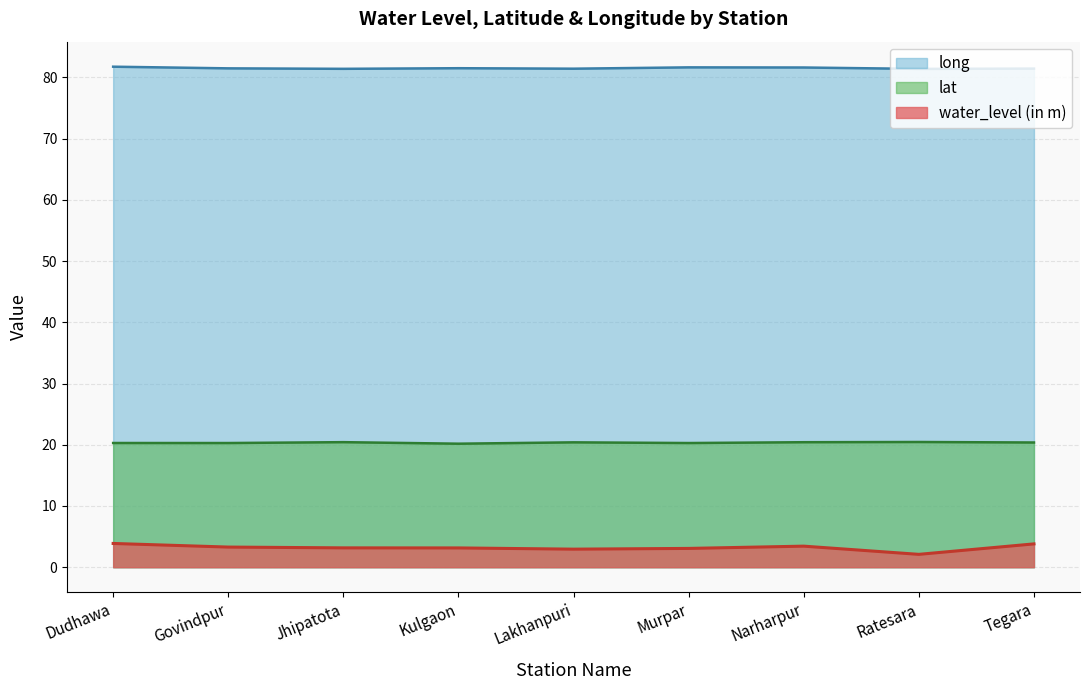

At which category is the sum across all series the highest?

Dudhawa